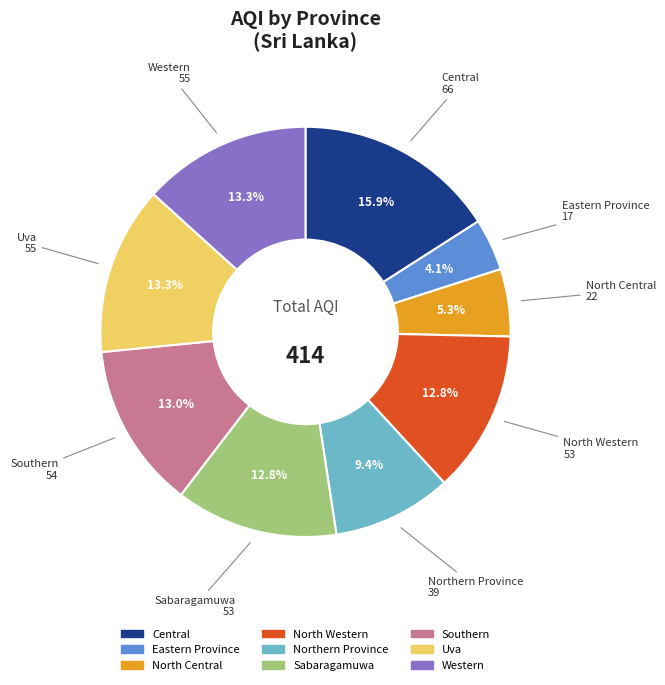

Is there any slice that represents more than half of the pie?

No